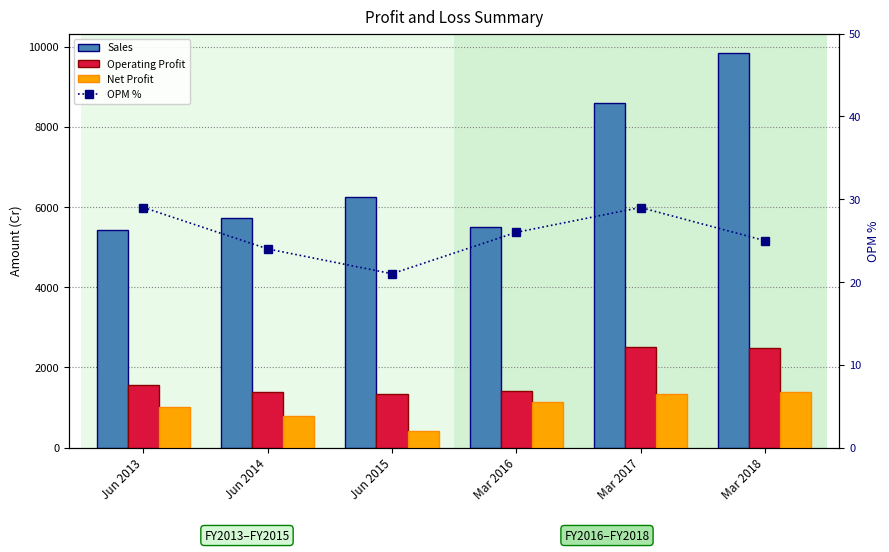

Between Jun 2015 and Mar 2016, which series saw the biggest shift?

Sales